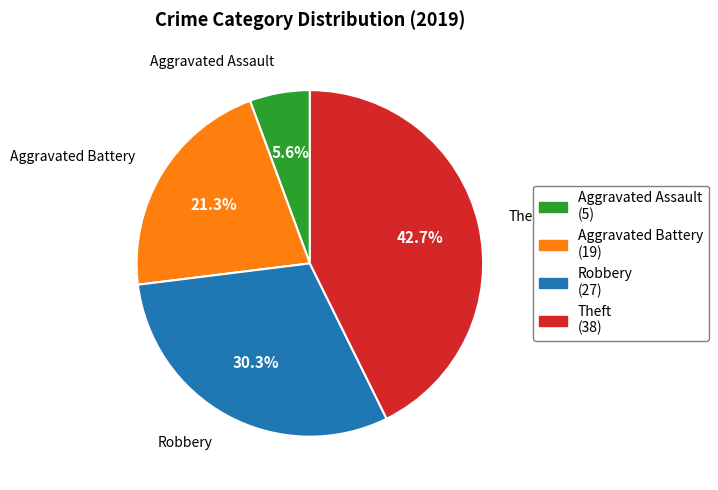

Does Aggravated Assault account for over 50% of the chart?

No